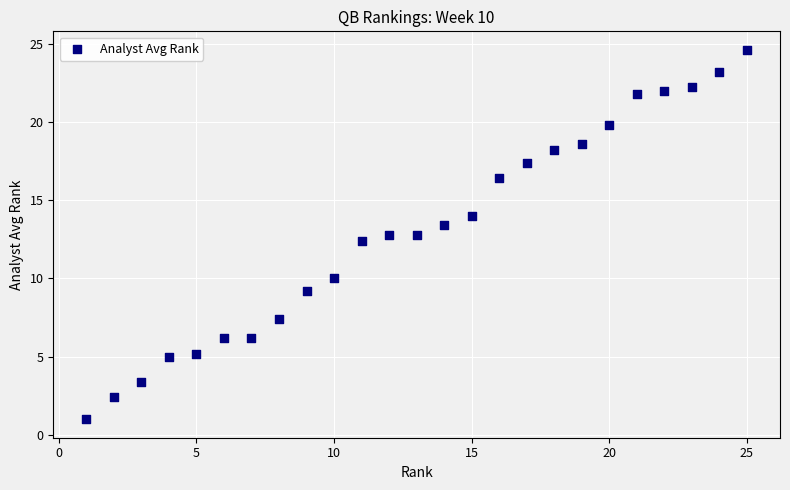

What Y value in the scatter plot is closest to 12?

12.4